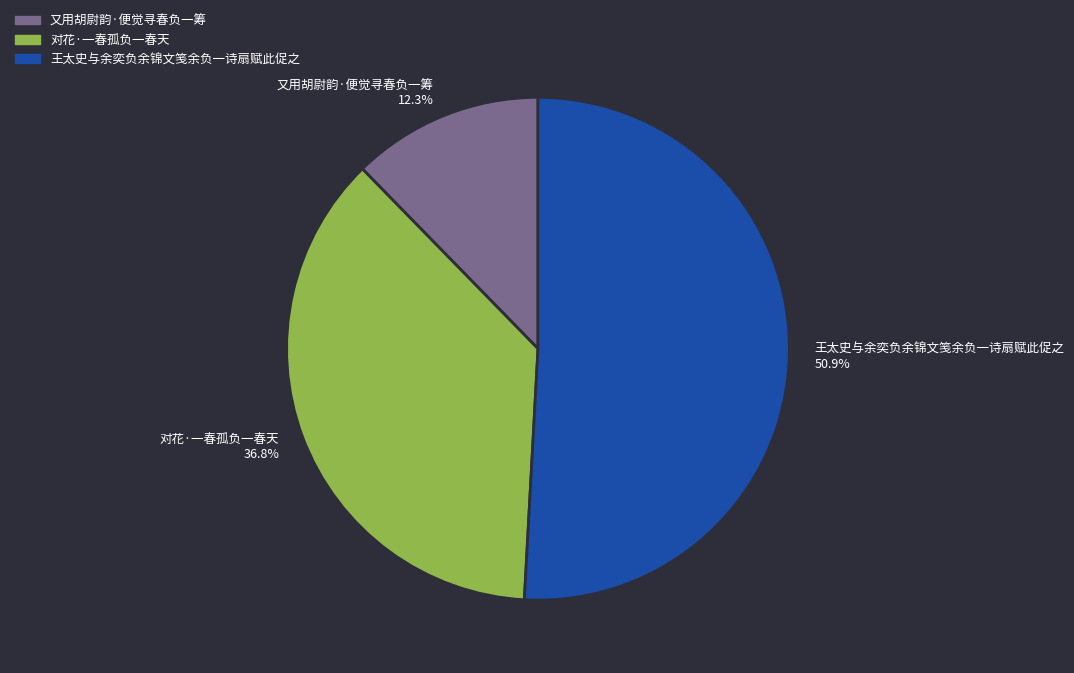

Is there any slice that represents more than half of the pie?

Yes